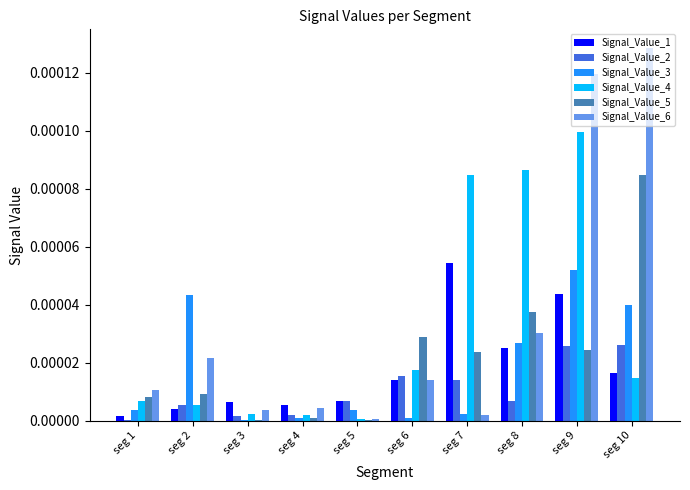

Which series changed the most between seg 1 and seg 9?

Signal_Value_6